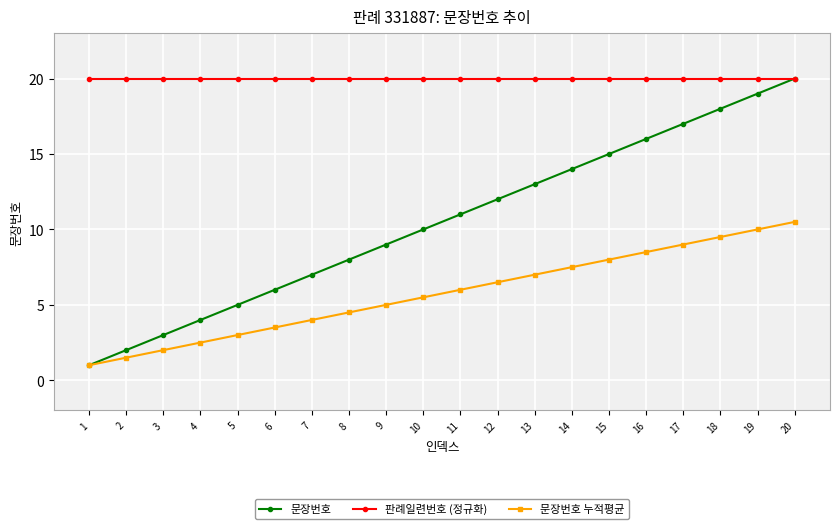

What are all the series names shown in the legend?

문장번호, 판례일련번호 (정규화), 문장번호 누적평균